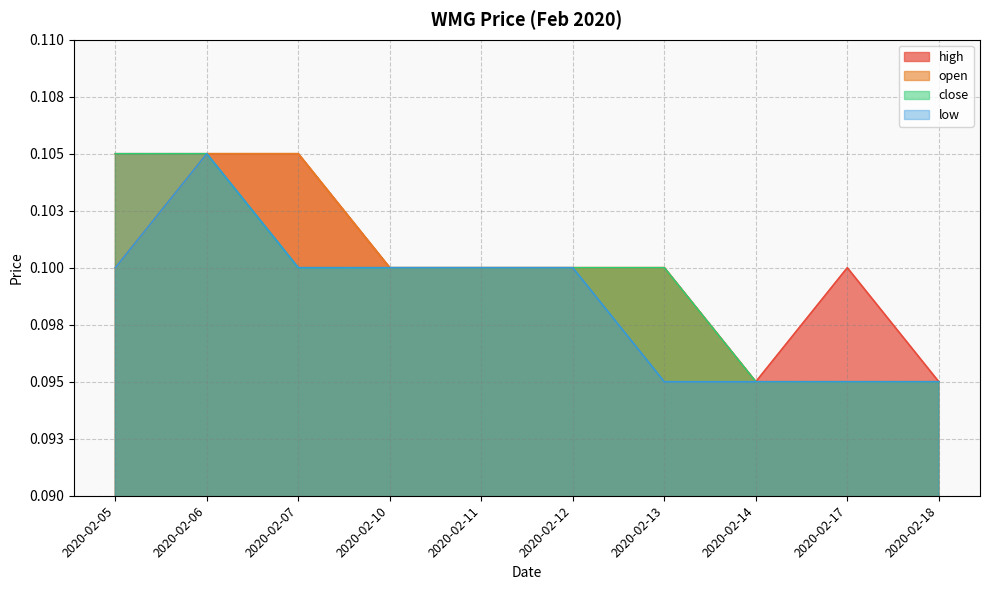

What are all the series names shown in the legend?

high, open, close, low